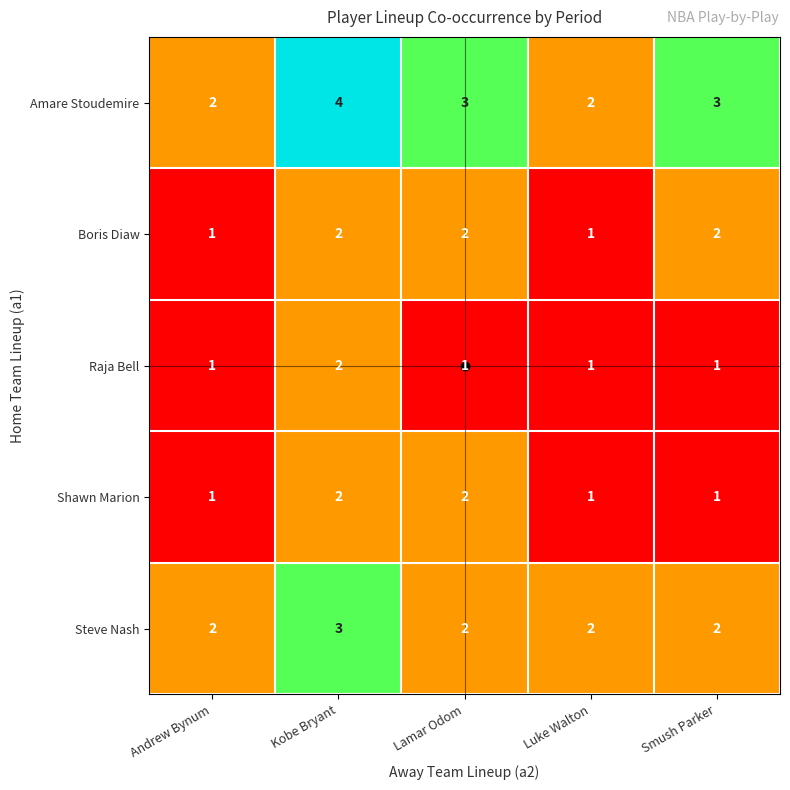

What is the difference between the highest and lowest values at Andrew Bynum?

1